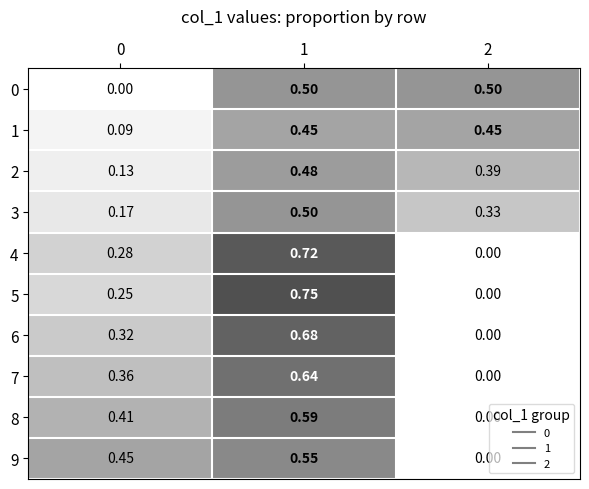

How many categories are shown in the chart?

3